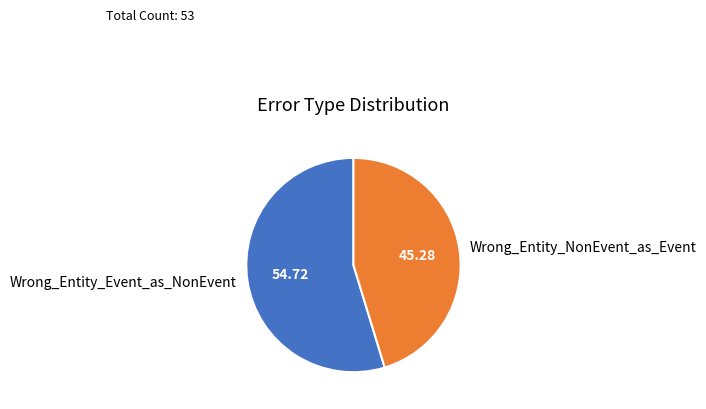

What is the smallest slice in the pie chart?

Wrong_Entity_NonEvent_as_Event